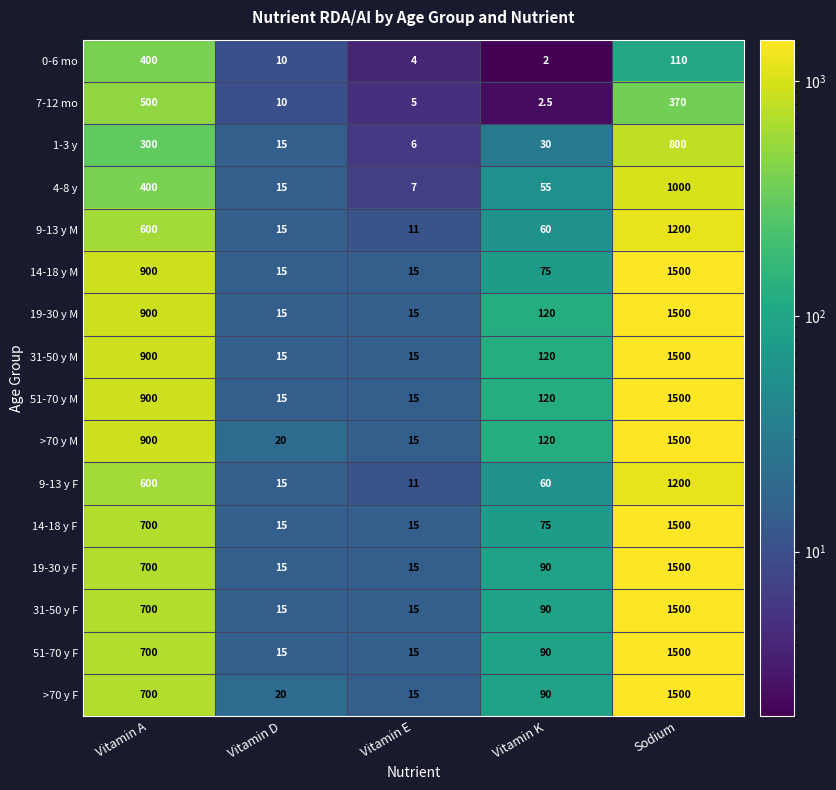

What is the minimum value shown in the chart?

2.0